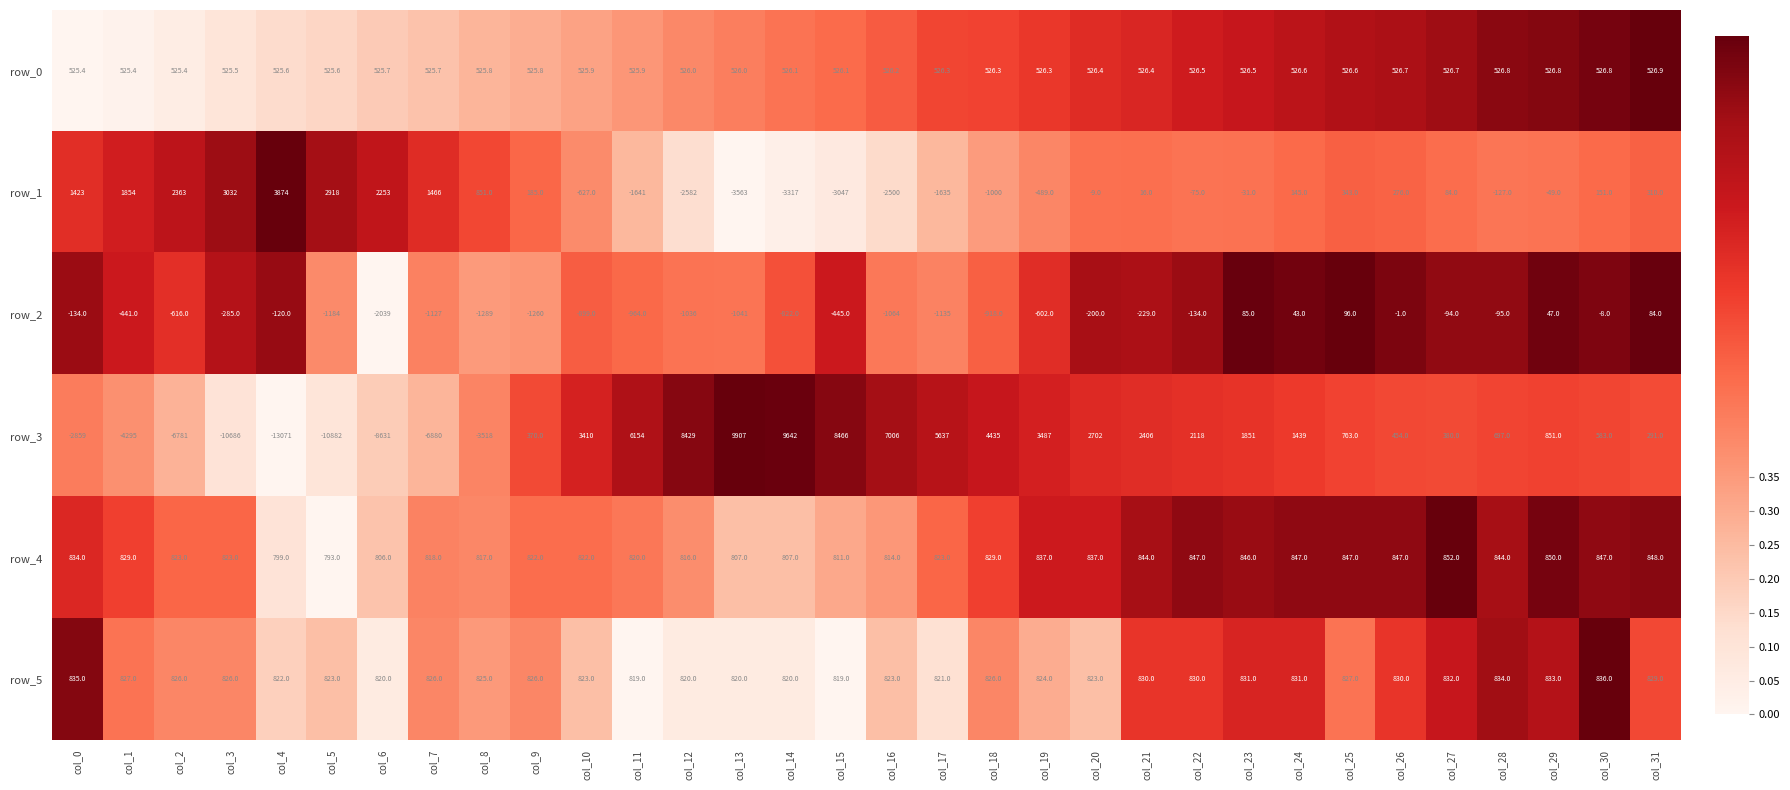

What is the difference between the highest and lowest values at col_11?

7795.0